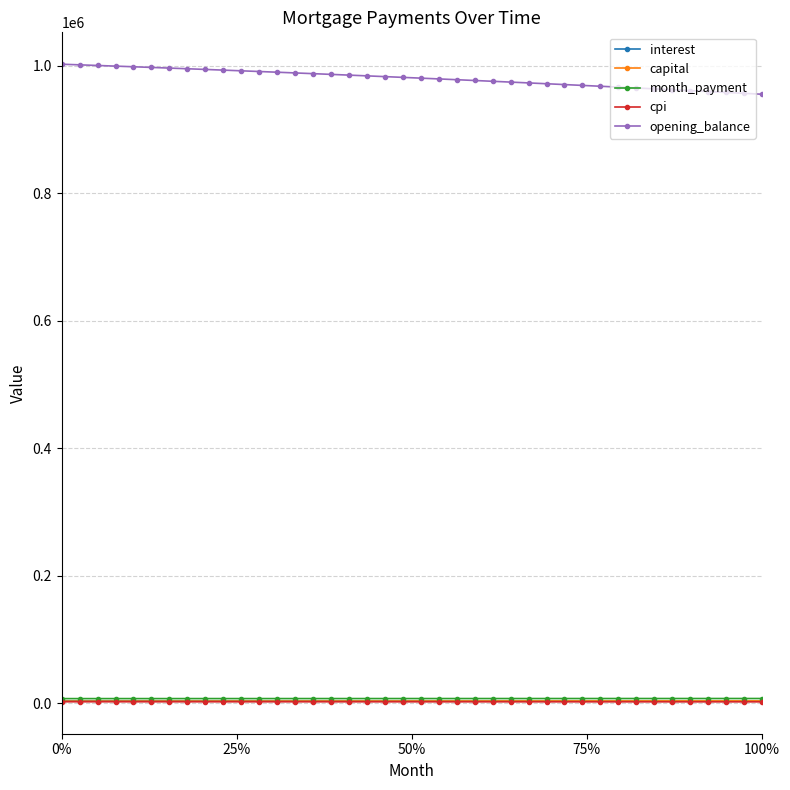

True or false: opening_balance and interest cross at least once.

False